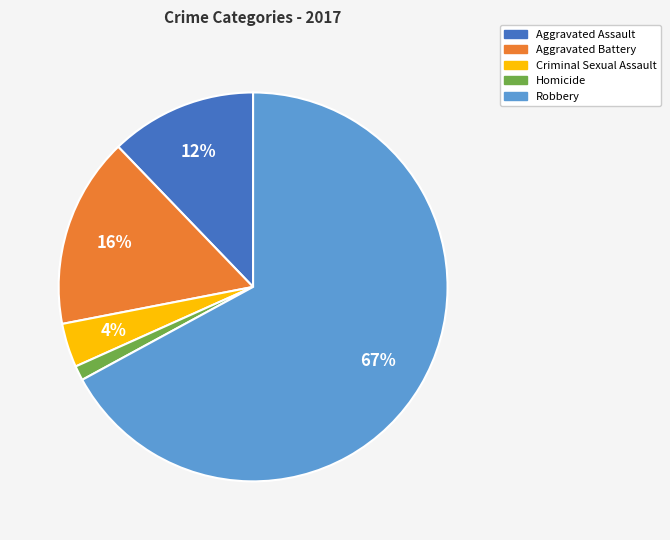

How many segments does this pie chart have?

5